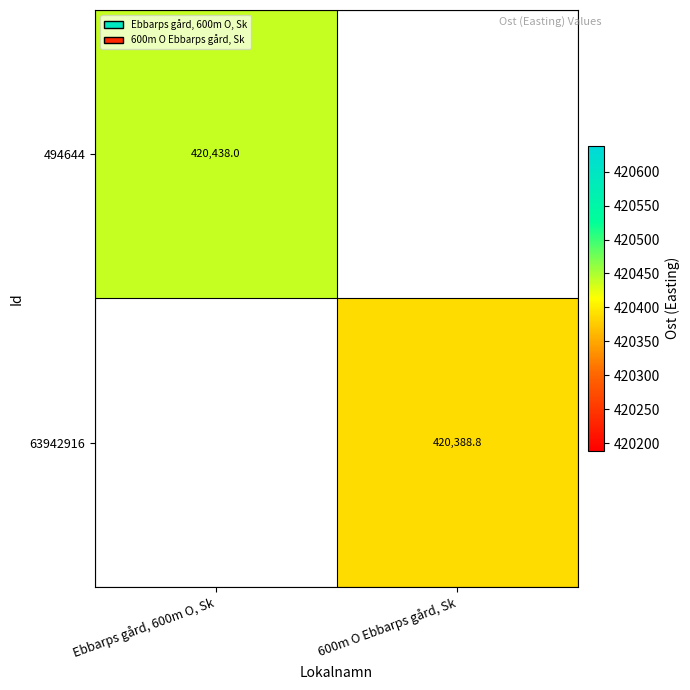

What is the maximum value for 494644?

420438.0